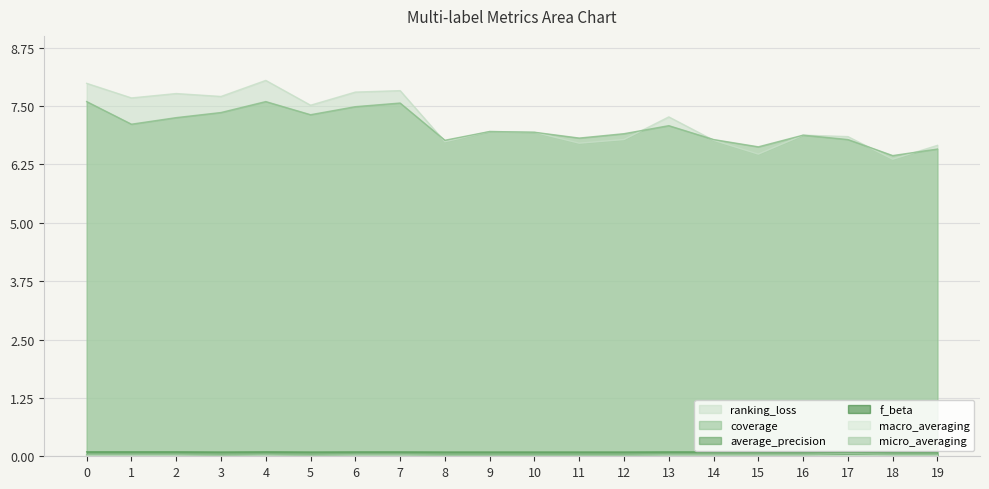

What are all the series names shown in the legend?

ranking_loss, coverage, average_precision, f_beta, macro_averaging, micro_averaging